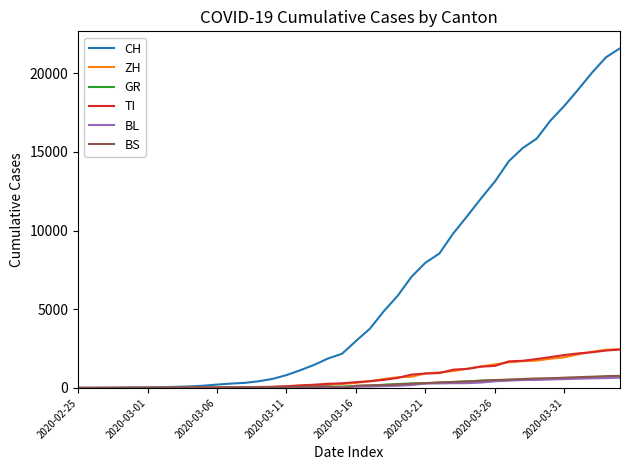

Which series has the largest total across all categories?

CH